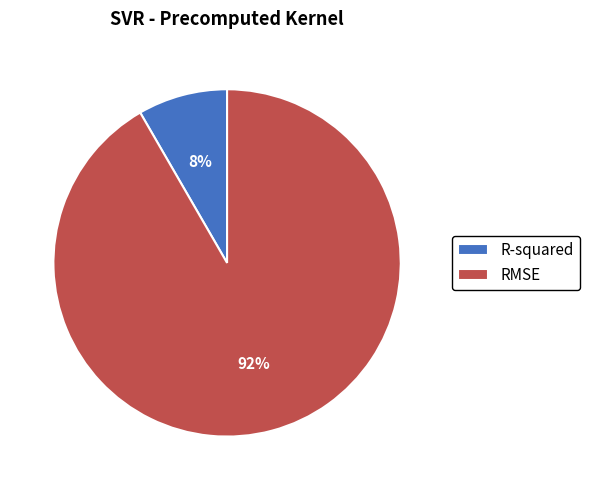

How many slices are in this pie chart?

2